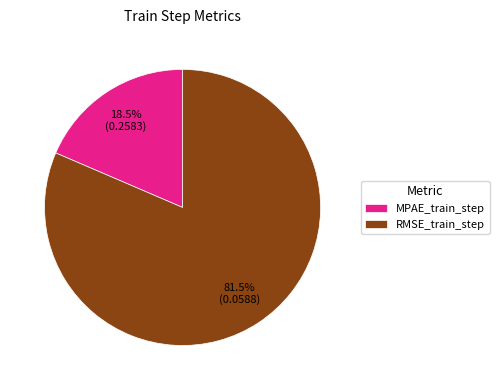

How many segments does this pie chart have?

2